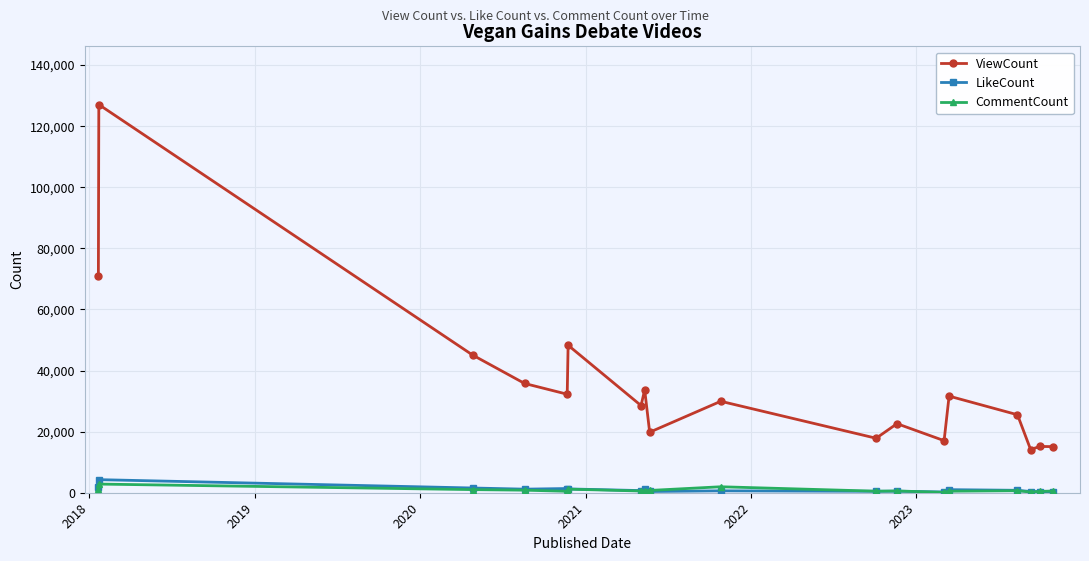

What is the greatest value displayed?

127082